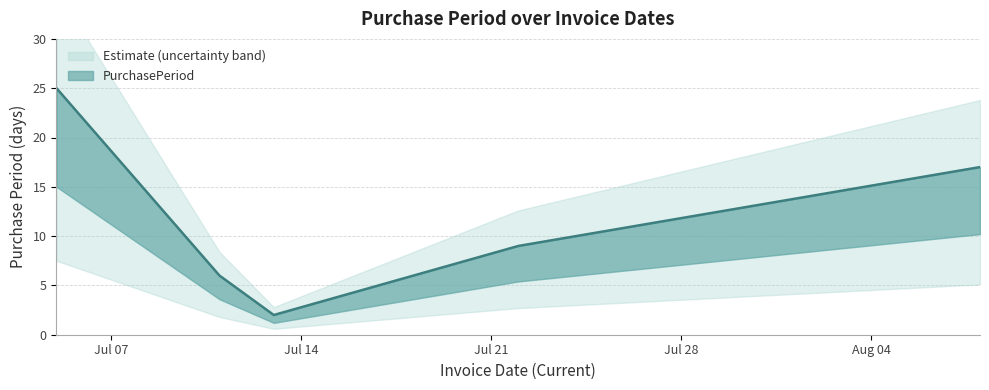

Reading right to left, list all the values displayed in this chart.

17	9	2	6	25